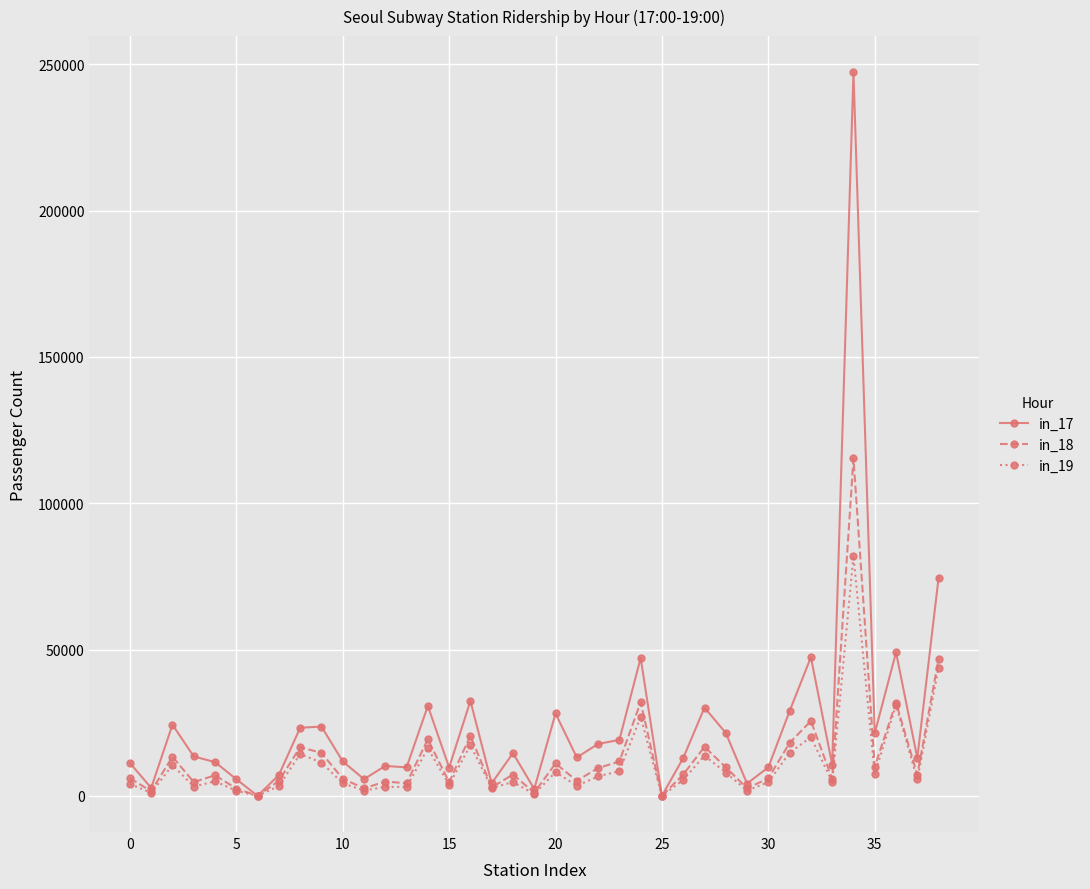

Which series has the largest total across all categories?

in_17